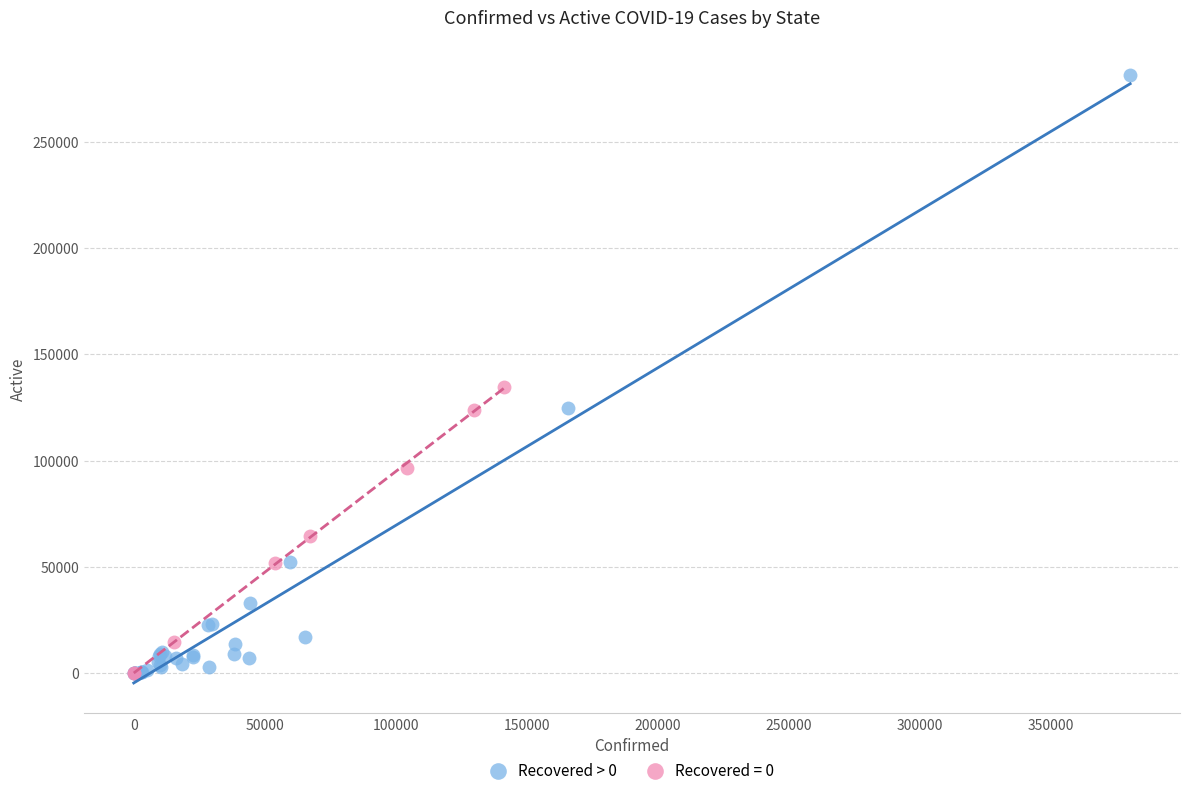

Which series contains the highest Y value?

Recovered > 0